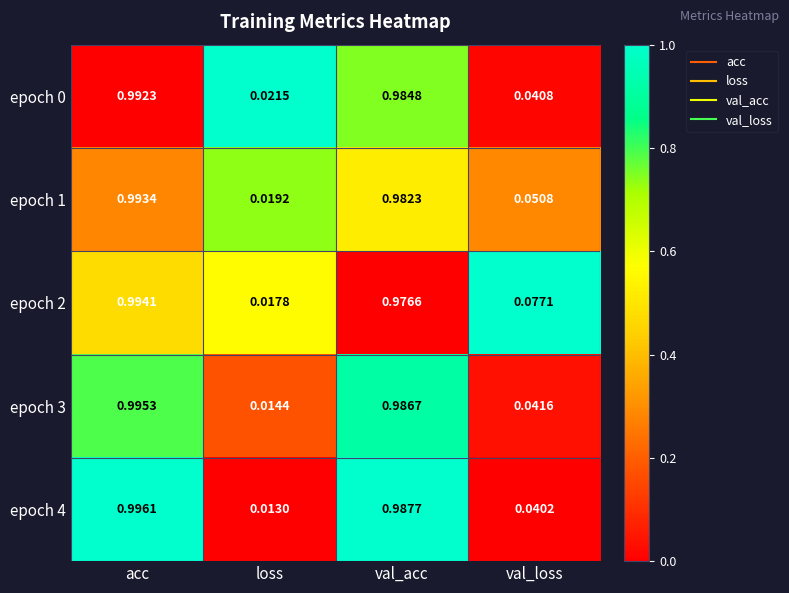

At how many categories does at least one series exceed 0?

4